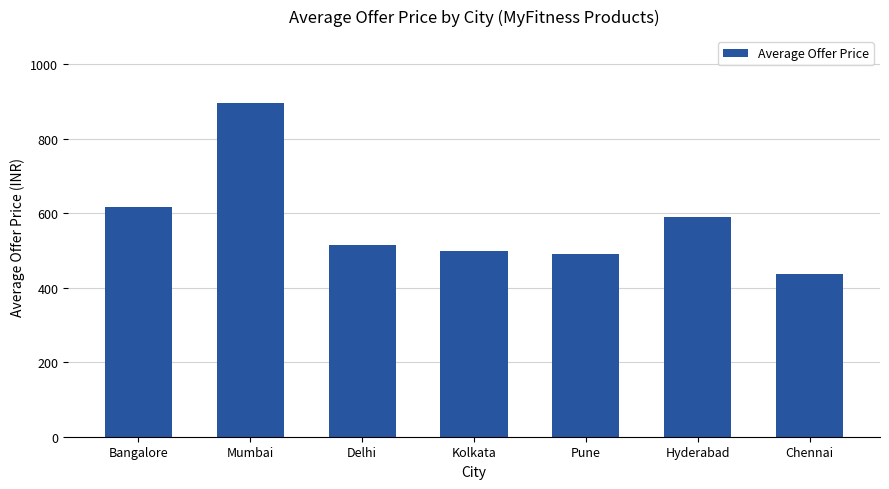

Which label corresponds to the largest value in the chart?

Mumbai